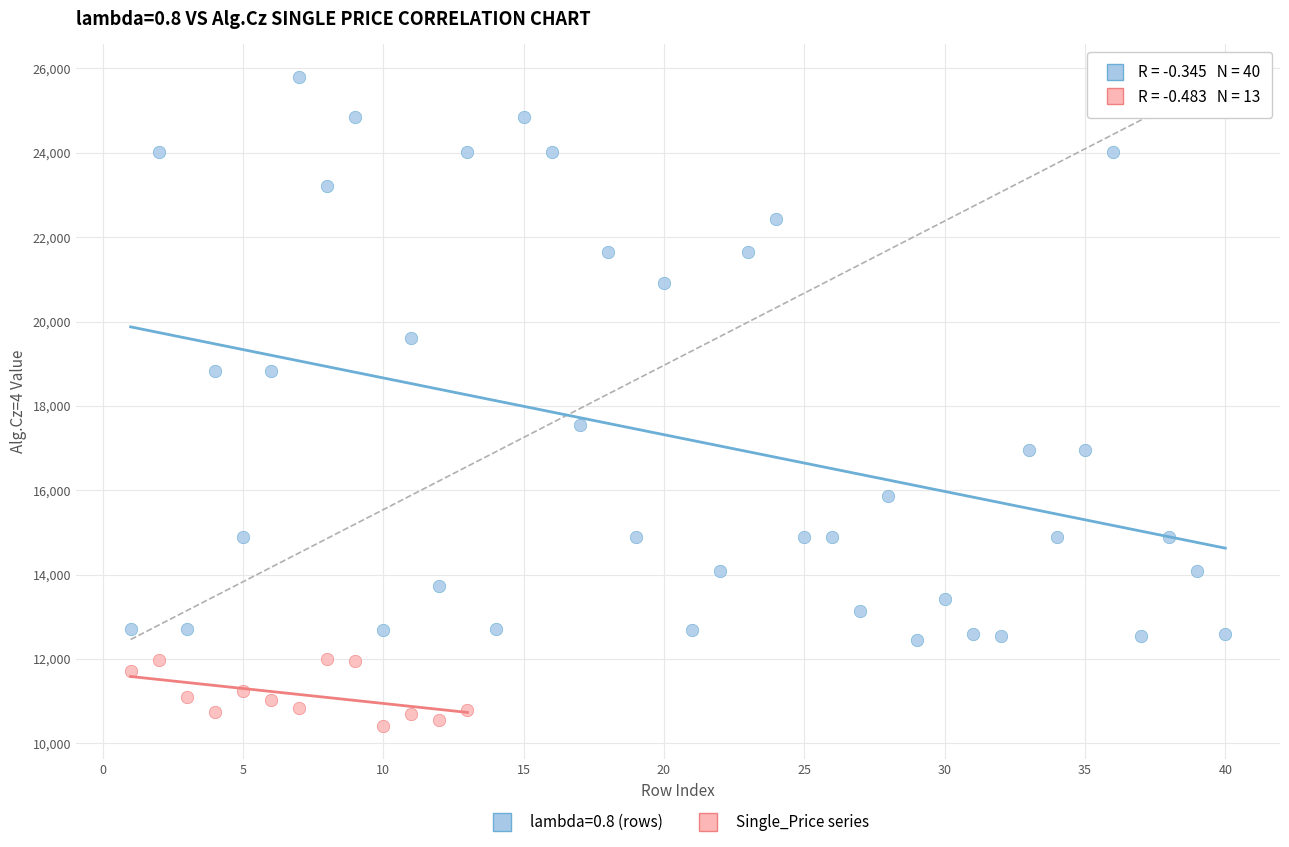

Which series has the widest spread of Y values?

lambda=0.8 (rows)